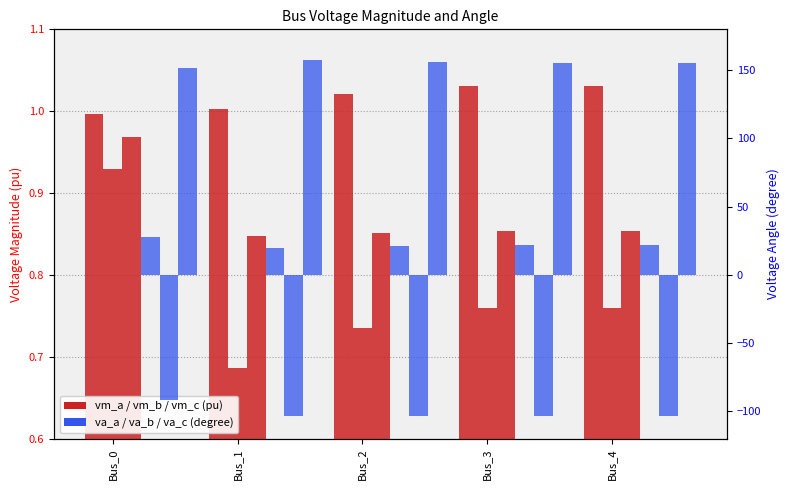

Reading left to right, what are all the values shown in this chart?

pf_vm_a_pu: 1.0	1.0	1.0	1.0	1.0
pf_vm_b_pu: 0.9	0.7	0.7	0.8	0.8
pf_vm_c_pu: 1.0	0.8	0.9	0.9	0.9
pf_va_a_degree: 27.9	20.0	21.2	21.8	21.8
pf_va_b_degree: -91.8	-103.5	-103.7	-103.8	-103.8
pf_va_c_degree: 151.4	157.5	156.1	155.5	155.5